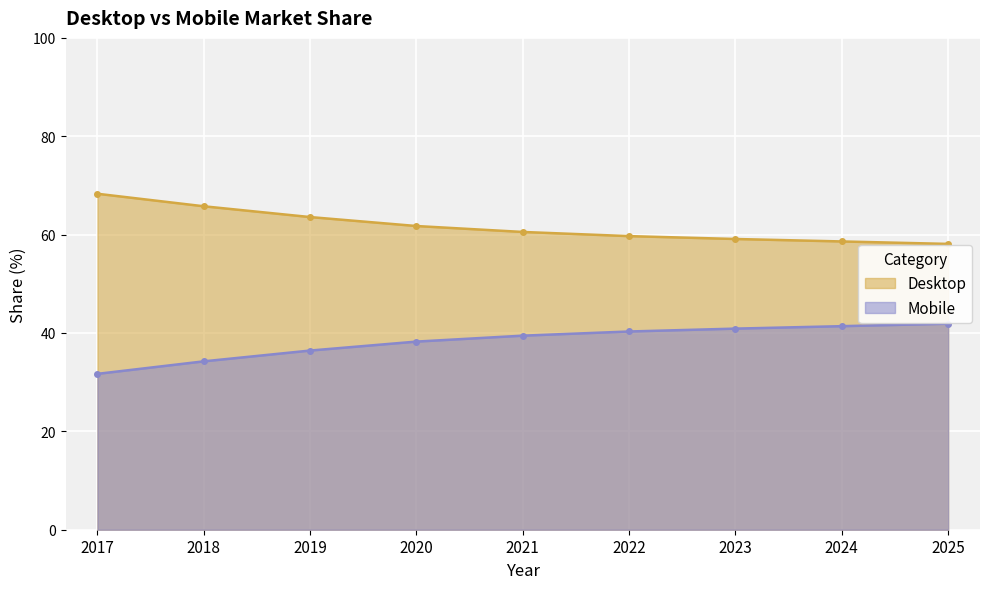

True or false: Mobile and Desktop cross at least once.

False